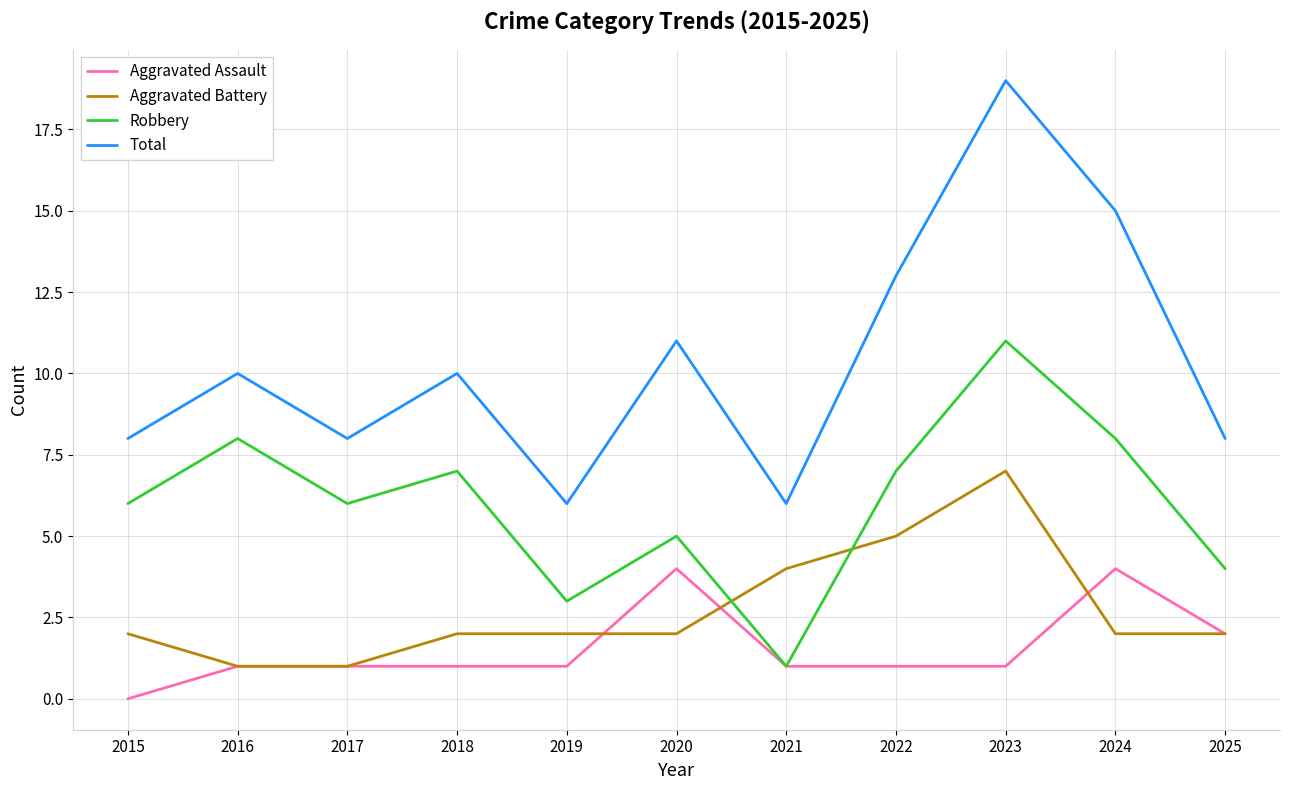

After their last crossing, which series has the higher values: Robbery or Aggravated Battery?

Robbery